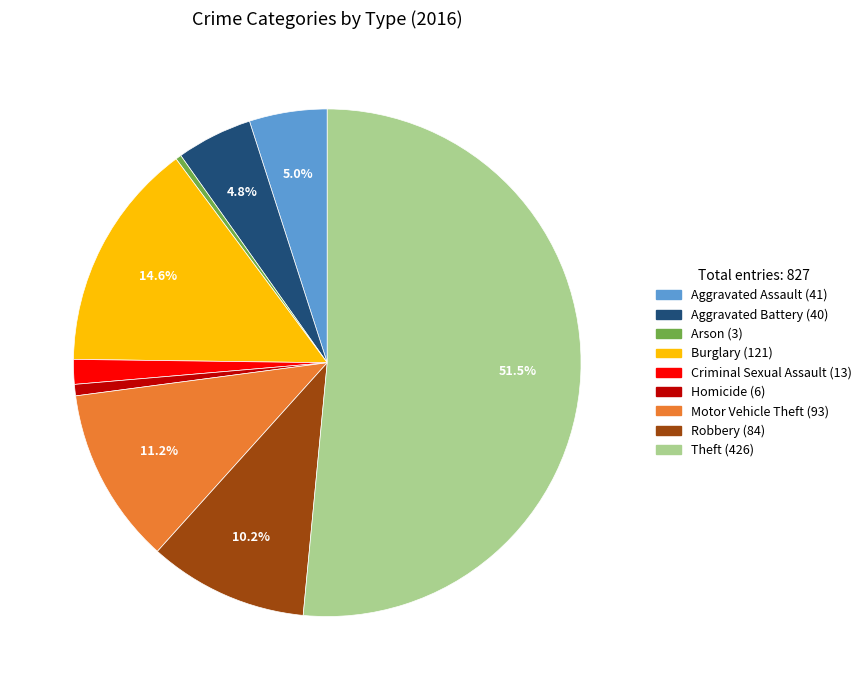

How many slices are in this pie chart?

9